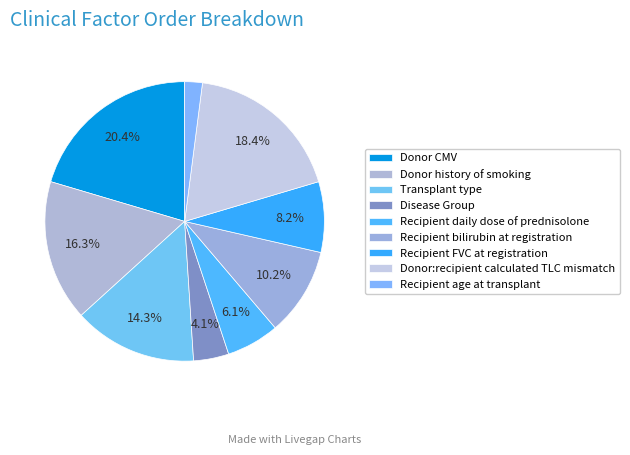

Count the number of slices in the pie.

9